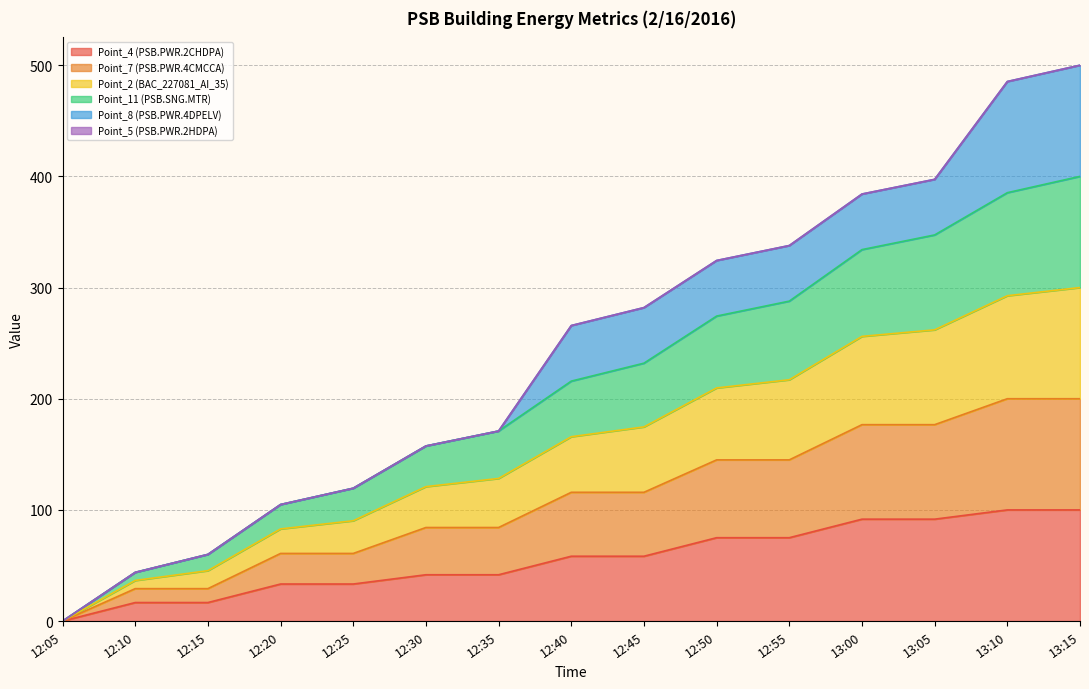

Is it true that Point_7 (PSB.PWR.4CMCCA) equals 84.2 at 12:30?

True